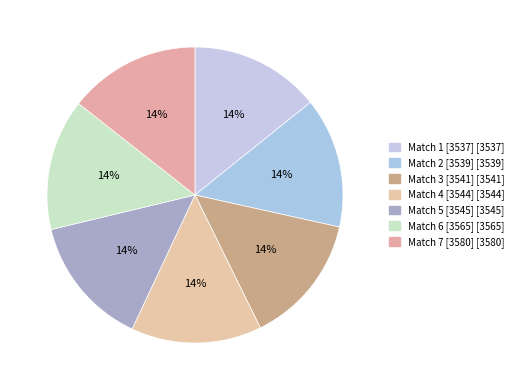

Is there any slice that represents more than half of the pie?

No